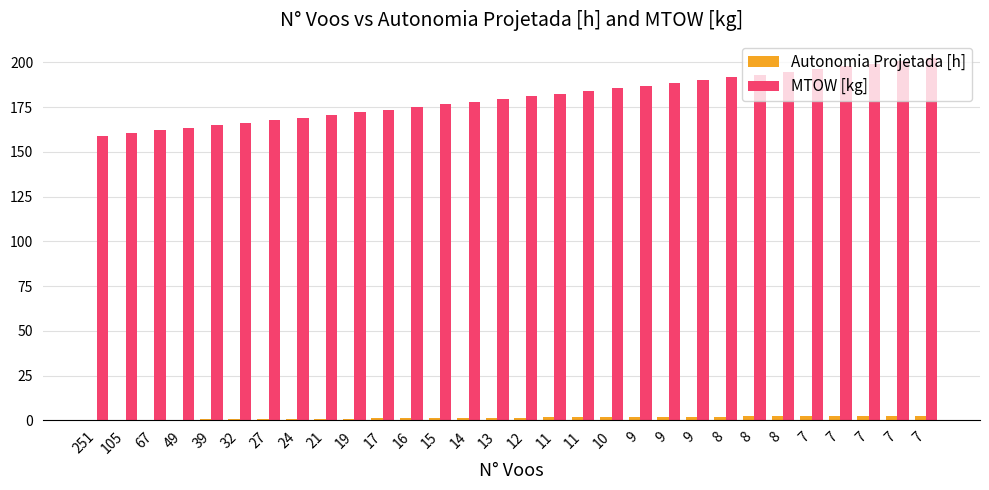

How many groups of bars are there?

30